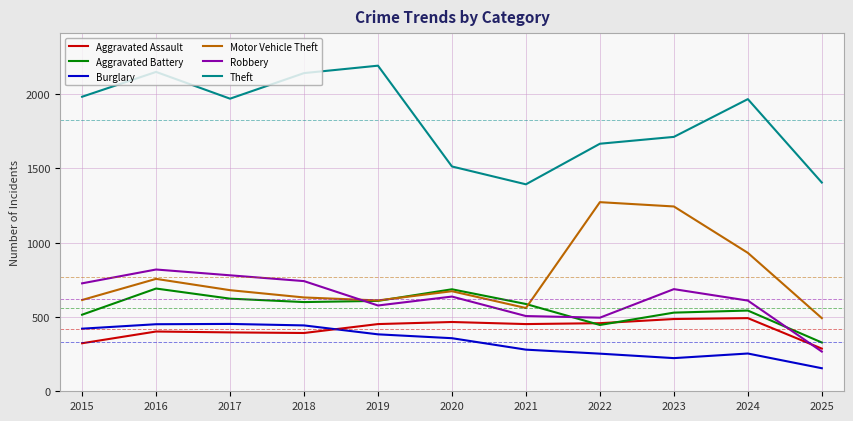

What is the approximate value of Aggravated Assault at 2019?

452